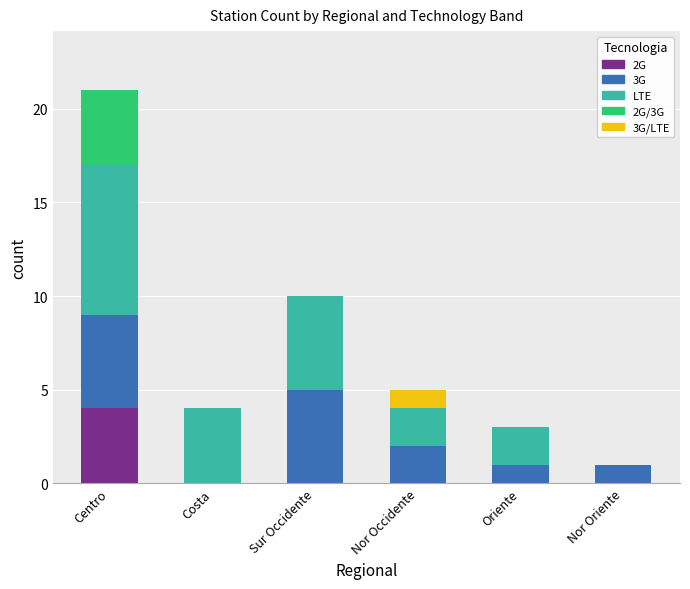

What is the total value across all series at Nor Occidente?

5